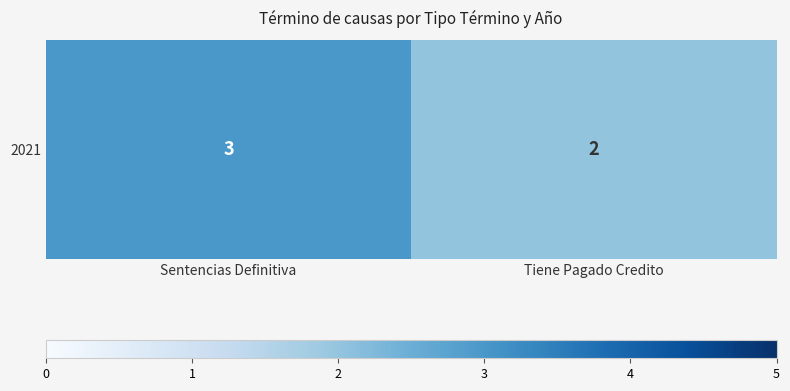

Reading left to right, extract all data points from this chart.

Sentencias Definitiva=3	Tiene Pagado Credito=2